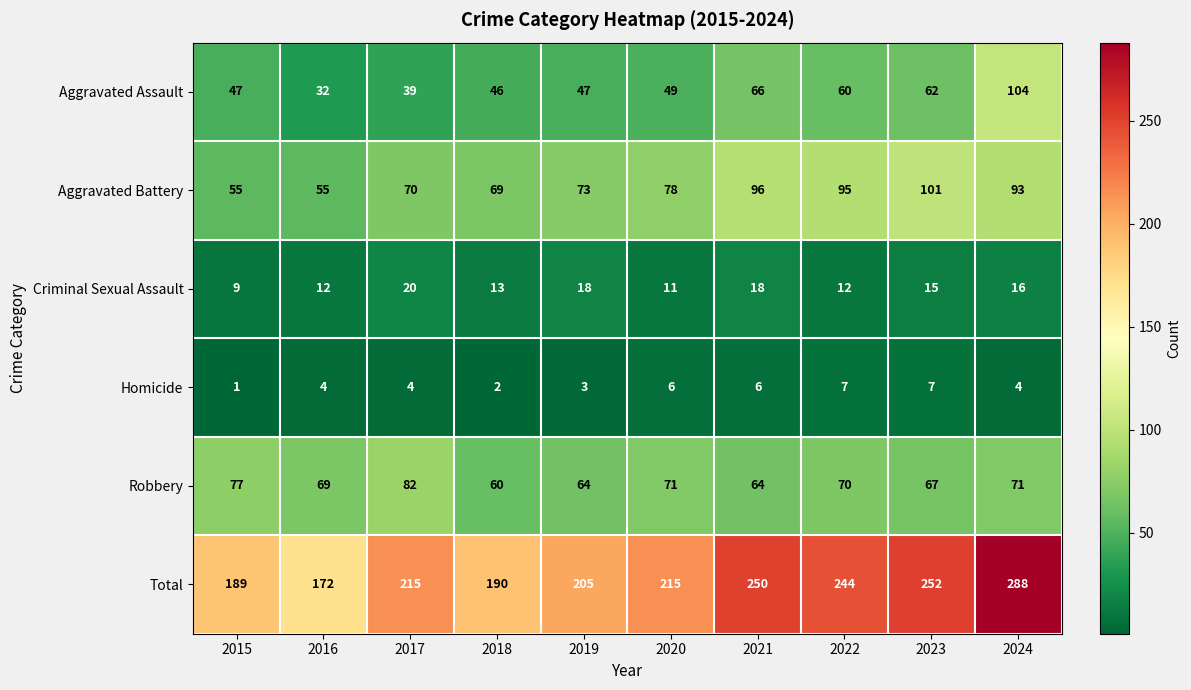

Which series has the largest range (max minus min)?

Total